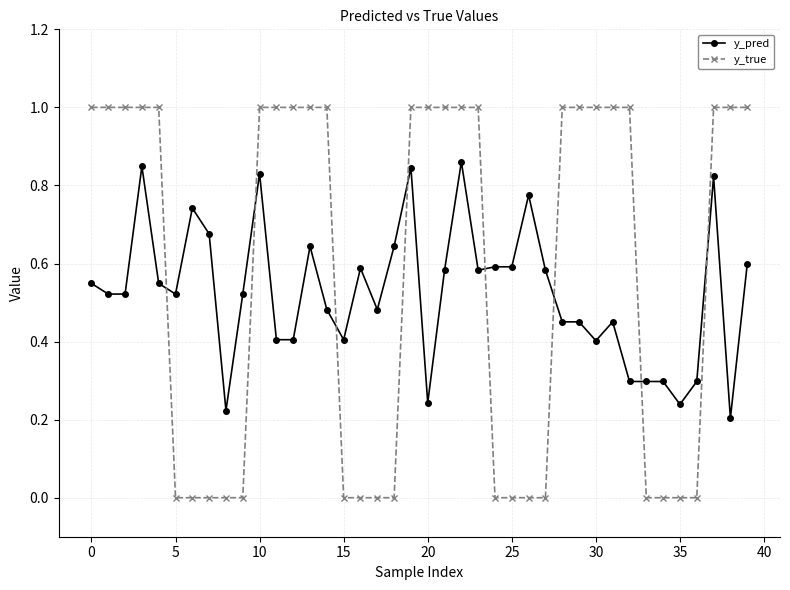

What is the difference between the maximum and minimum values in the y_true series?

1.0